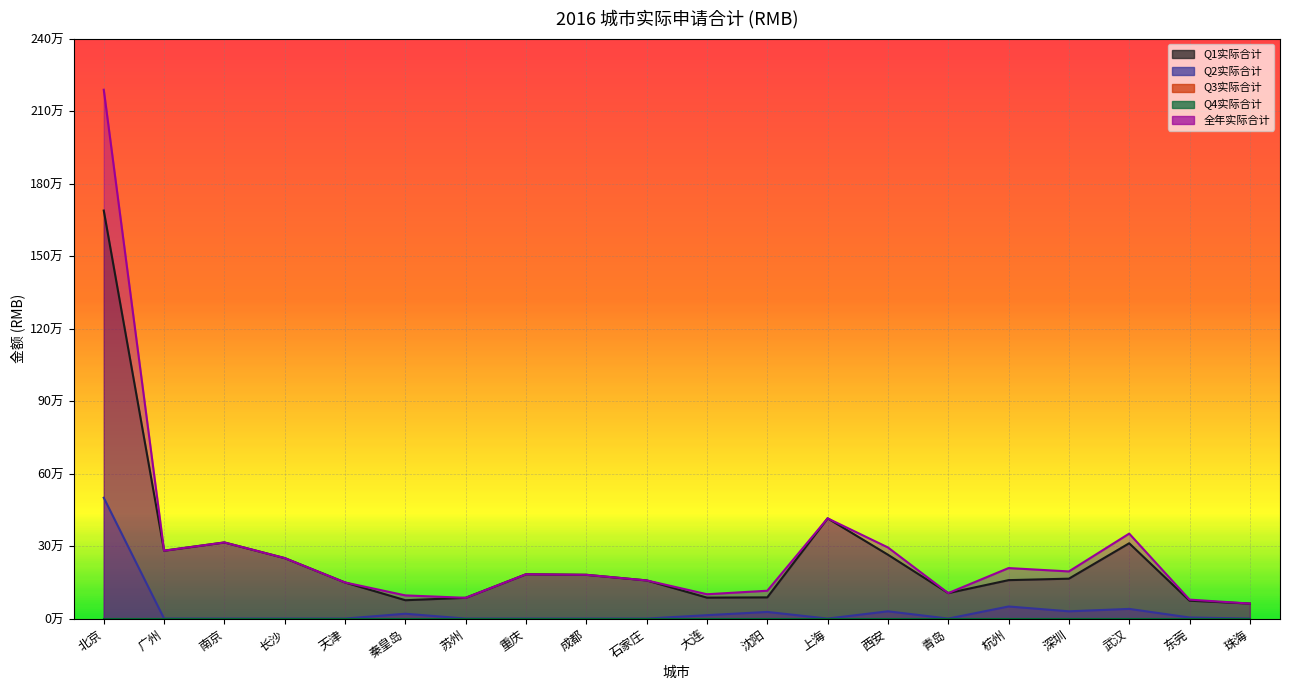

At which category does 全年实际合计 reach its first local peak?

南京